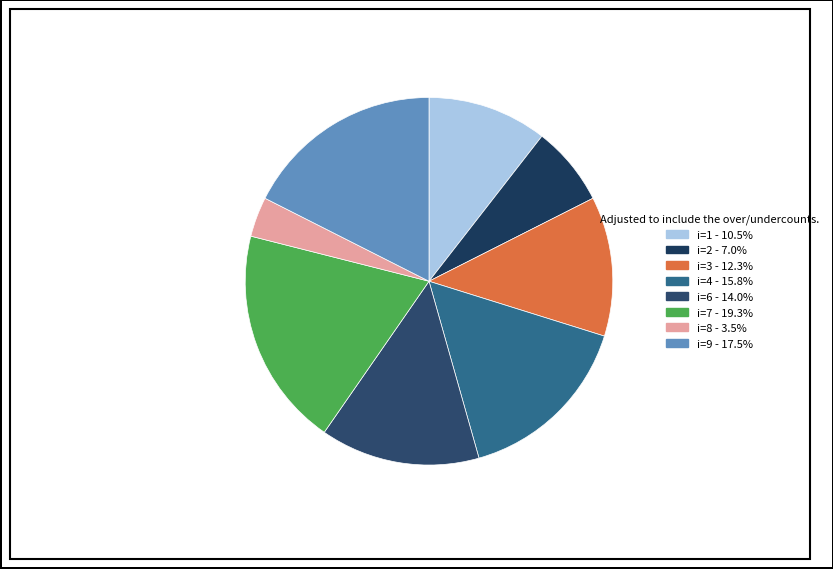

Rank the categories by value from lowest to highest.

8, 2, 1, 3, 6, 4, 9, 7